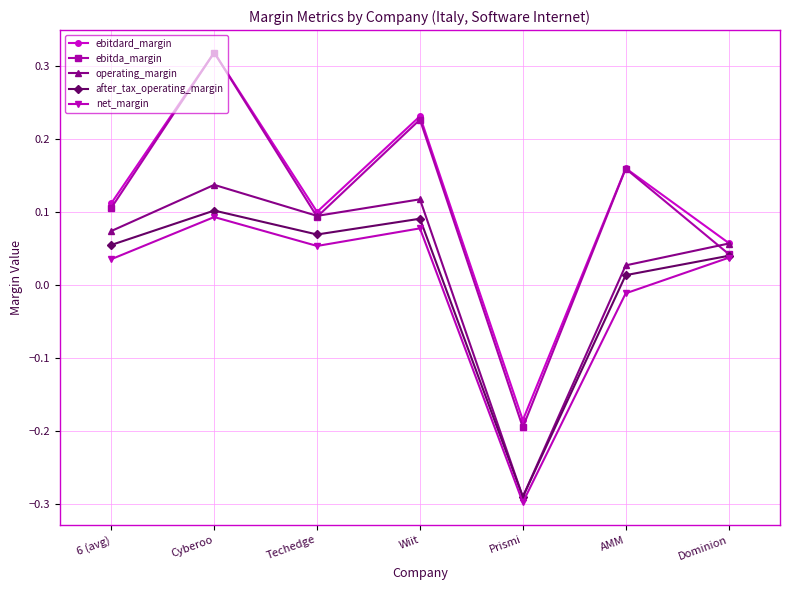

Where is the first local minimum for net_margin?

Techedge